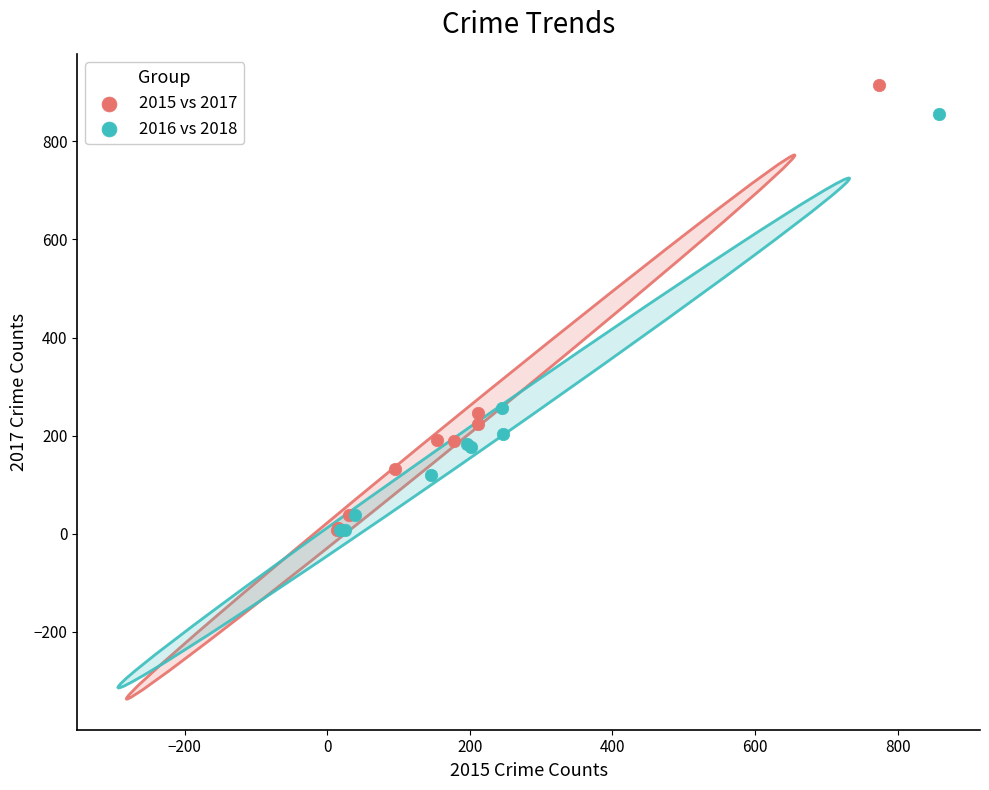

Which series contains the highest Y value?

2015 vs 2017